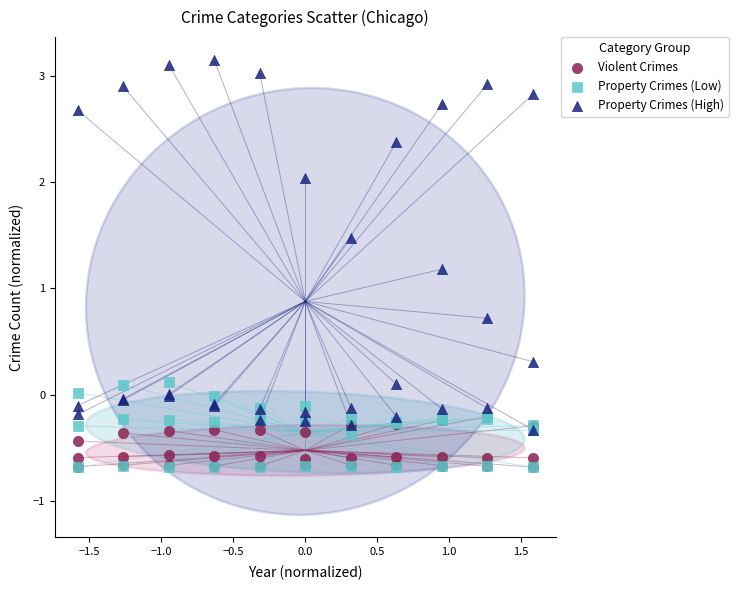

Which series reaches the maximum Y coordinate?

Property Crimes (High)